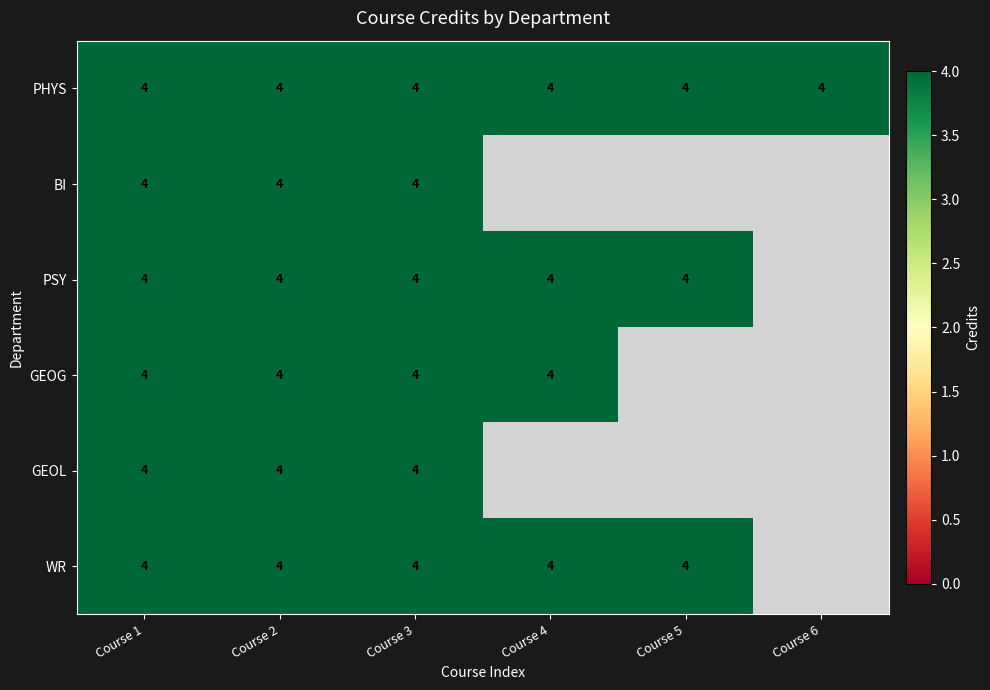

Rank the categories by WR value from lowest to highest.

0, 1, 2, 3, 4